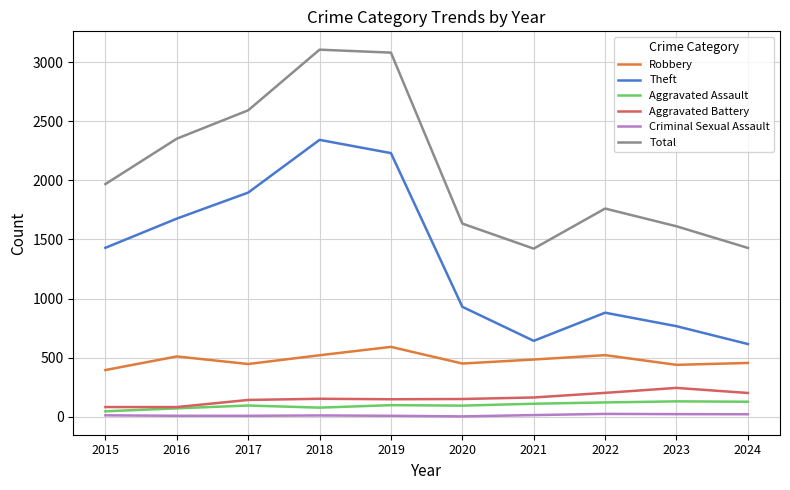

True or false: Theft has a value of 1896 at 2017.

True